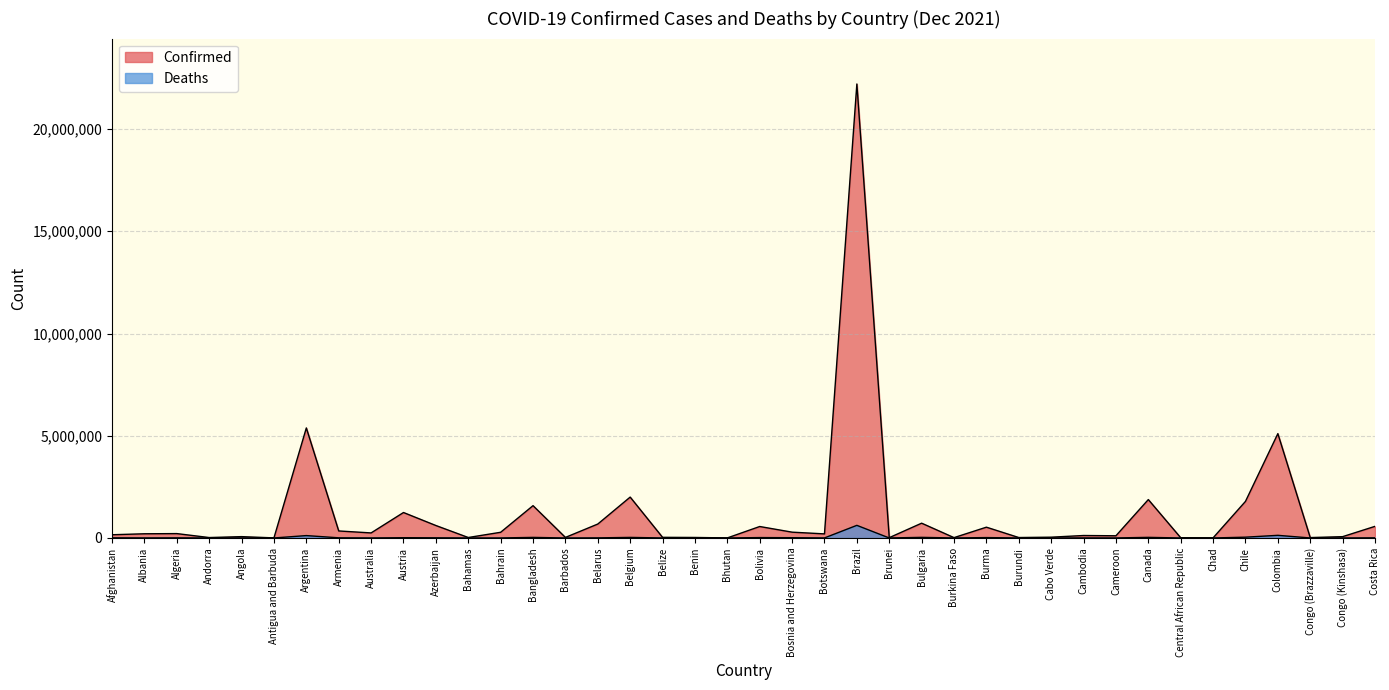

At which category is the sum across all series the highest?

Brazil